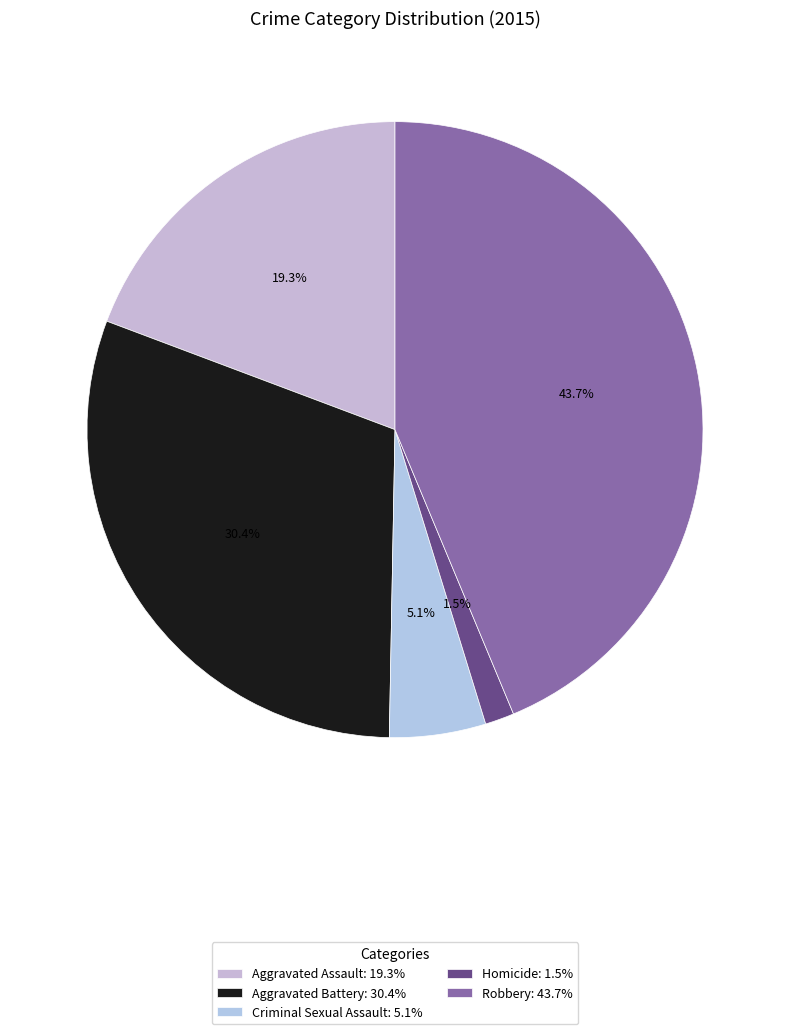

Is Homicide the majority of the pie?

No